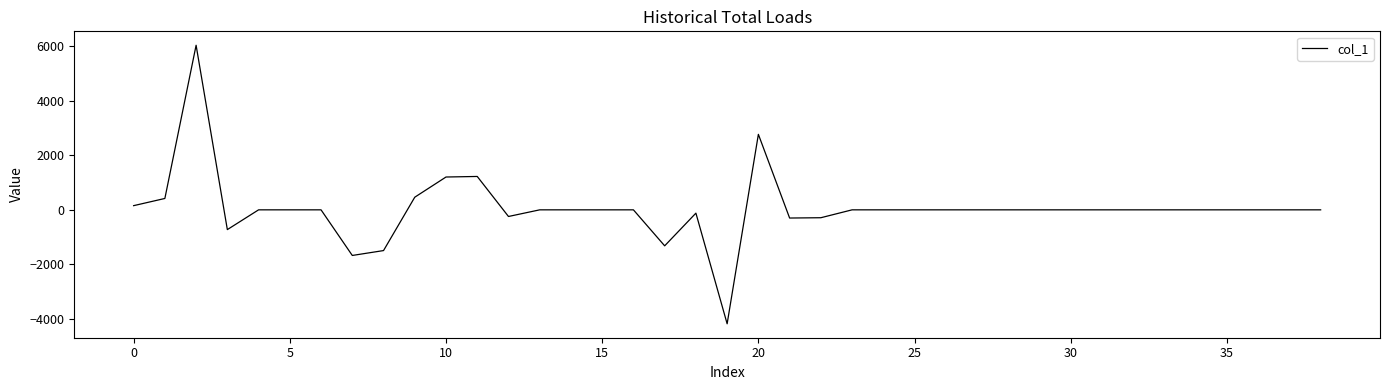

True or false: there are more than 1 points higher than both neighbors.

True